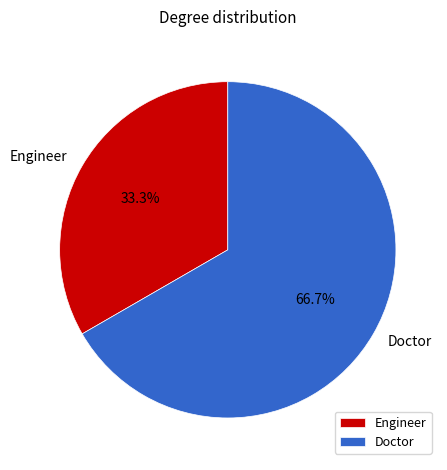

Between Doctor and Engineer, which is larger?

Doctor